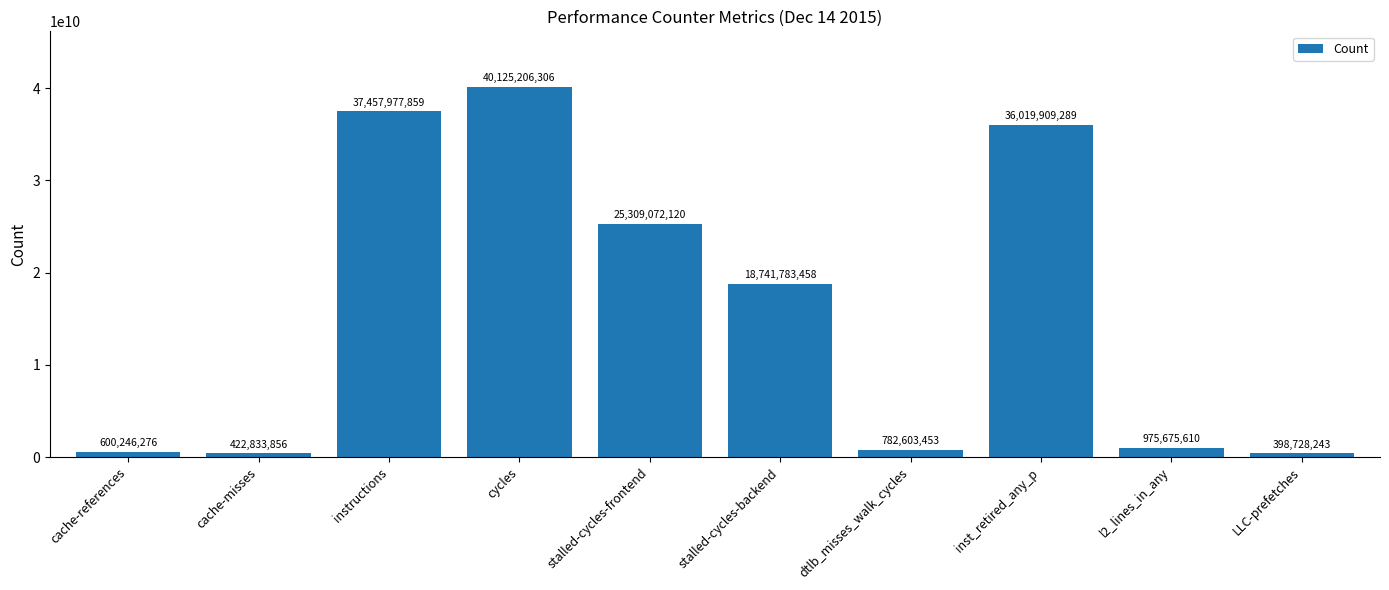

What is the greatest value displayed?

40125206306